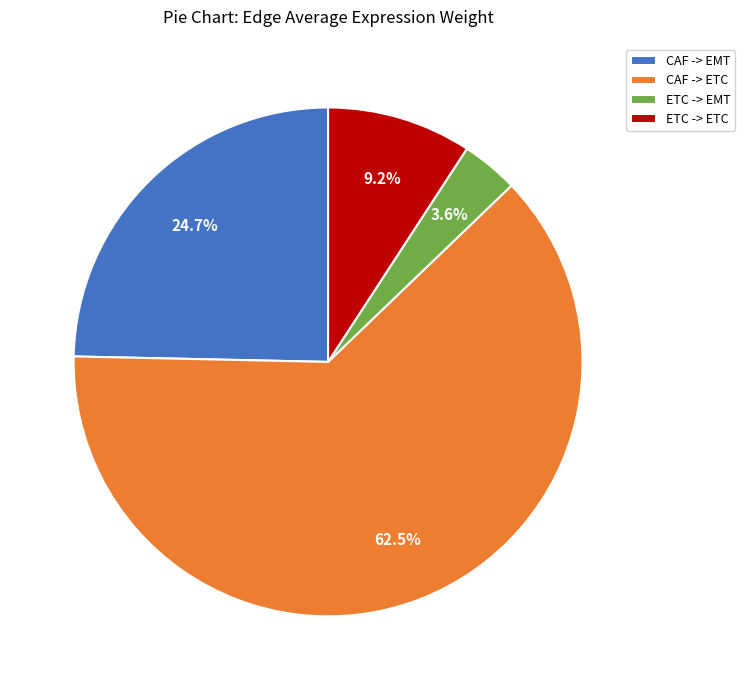

To the nearest percent, what is the combined percentage of ETC -> ETC and CAF -> ETC?

72%